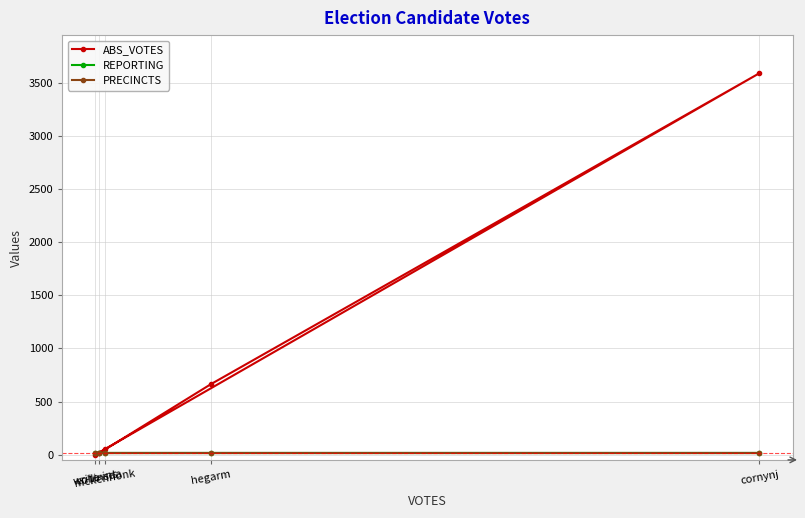

True or false: ABS_VOTES and REPORTING intersect in this chart.

True